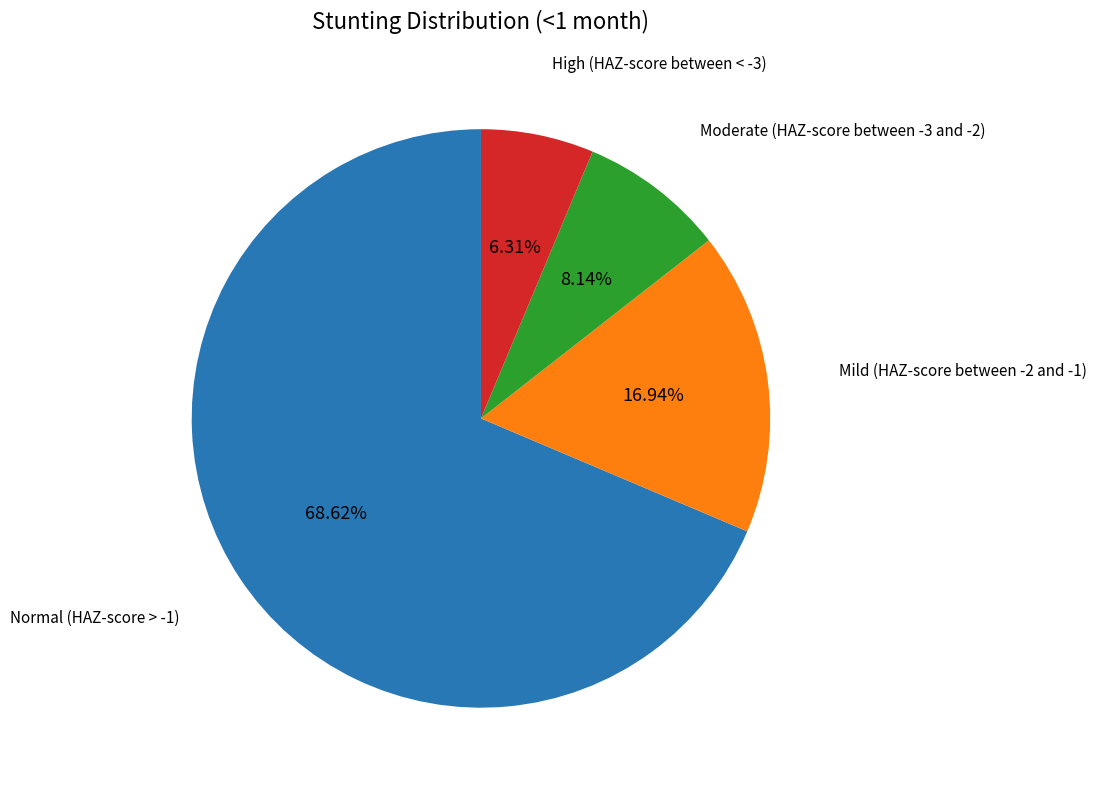

Does any single category account for the majority?

Yes